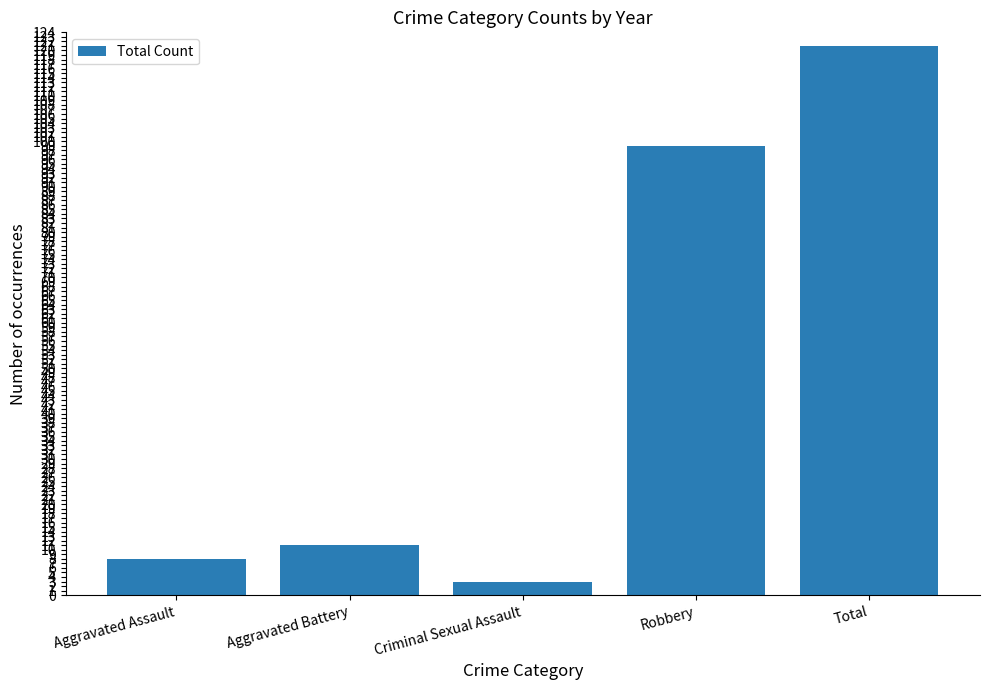

Where is the data nearest to the value 62?

Robbery